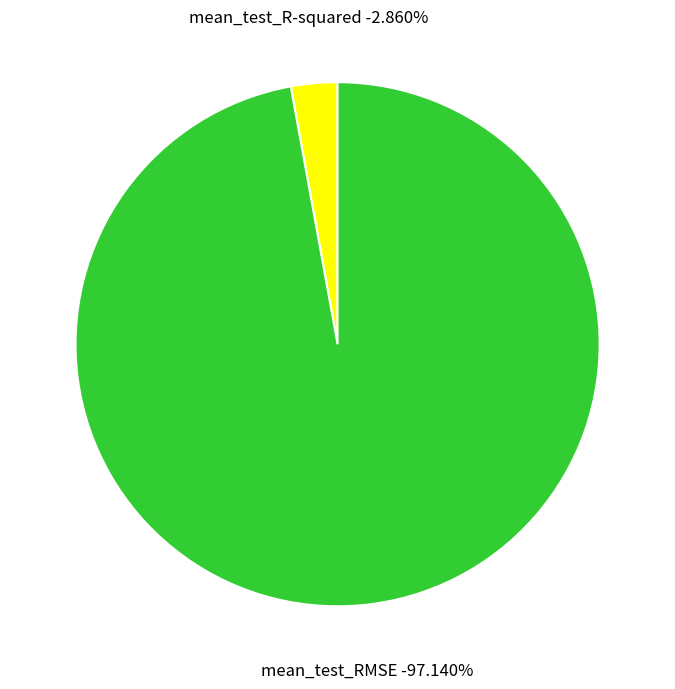

Which category has the smallest portion of the pie?

mean_test_R-squared